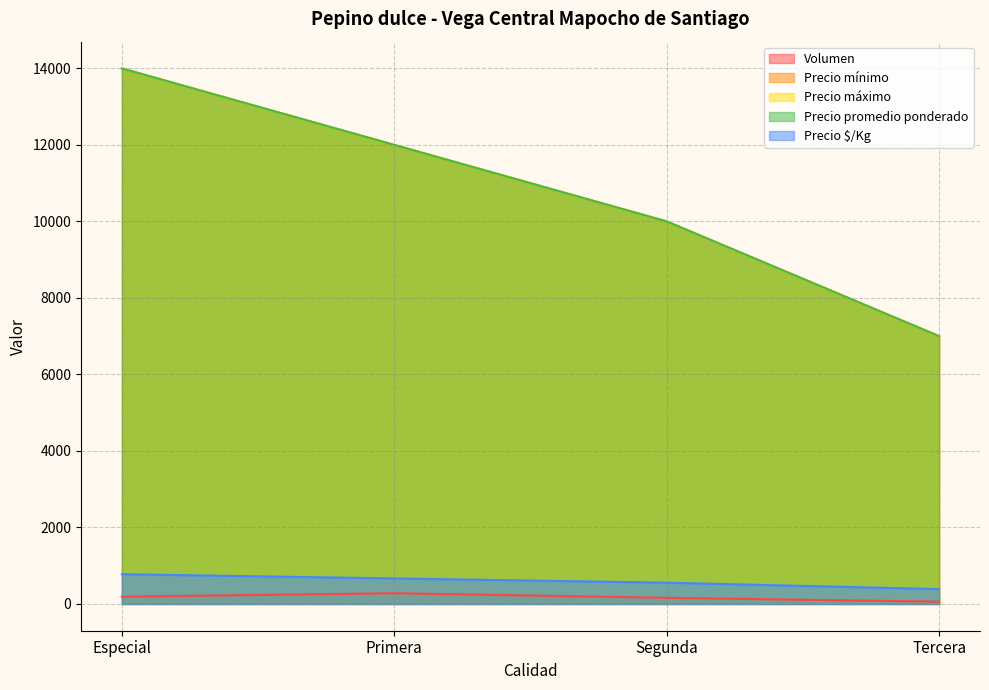

True or false: Precio $/Kg and Volumen cross at least once.

False